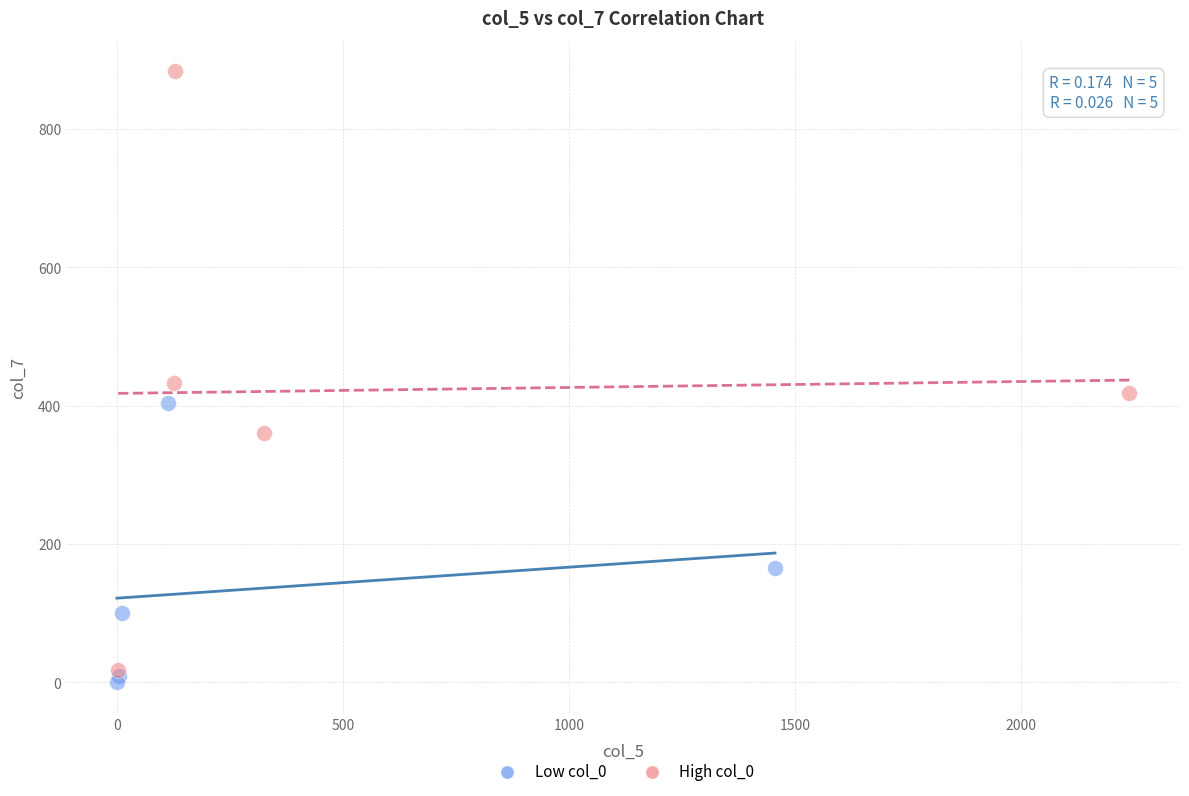

Which series has the widest spread of Y values?

High col_0